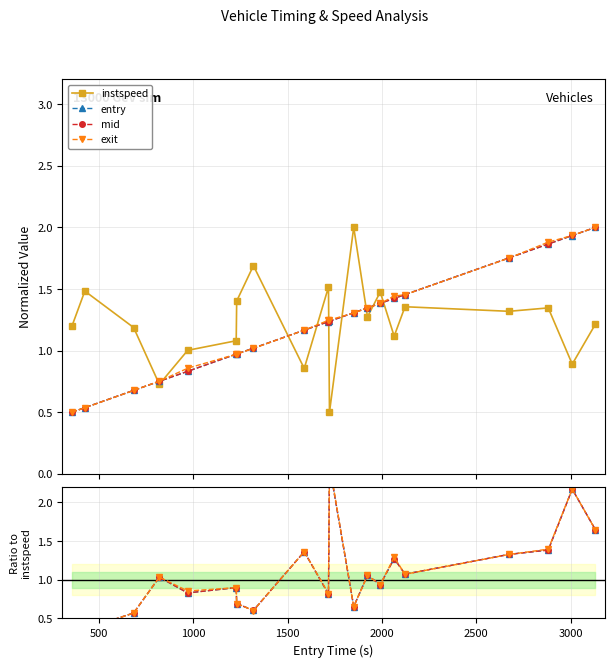

True or false: entry and exit intersect in this chart.

True